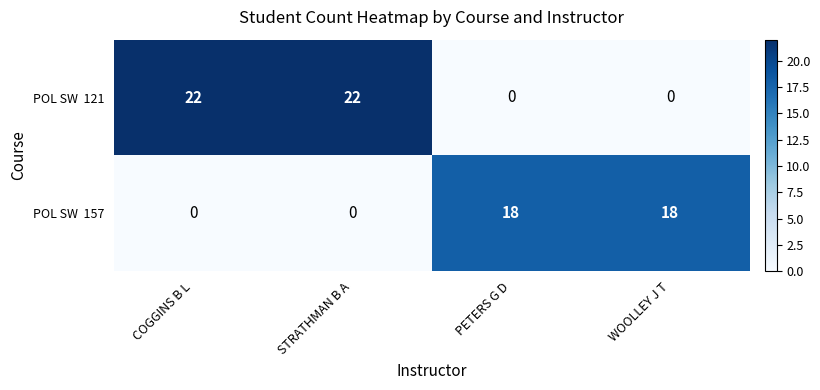

What is the total value across all series at WOOLLEY J T?

18